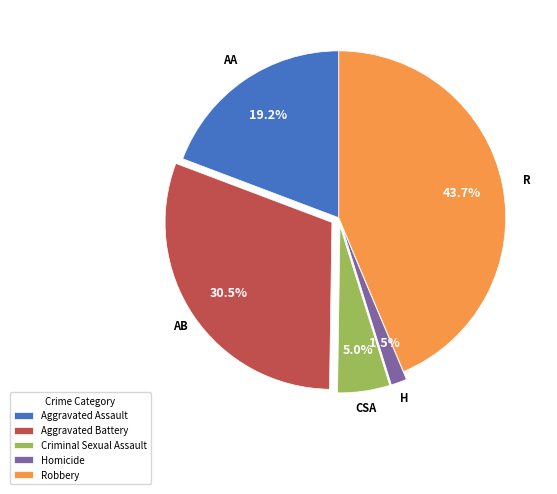

To the nearest percent, what portion does Robbery represent?

44%